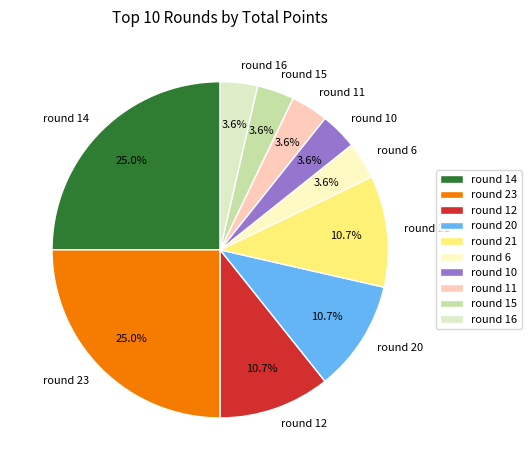

Is round 11 the majority of the pie?

No